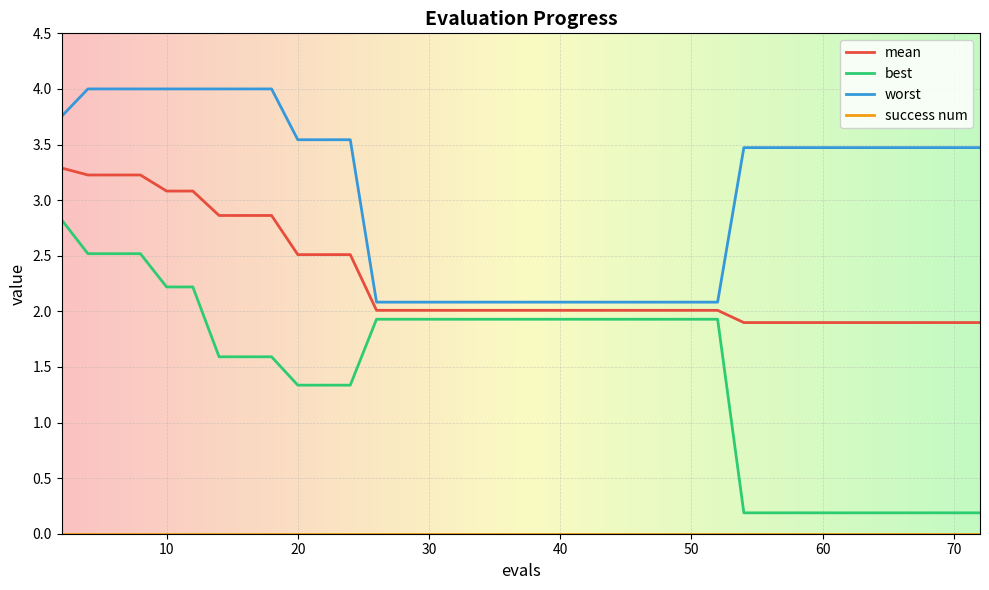

Which series has the largest range (max minus min)?

best